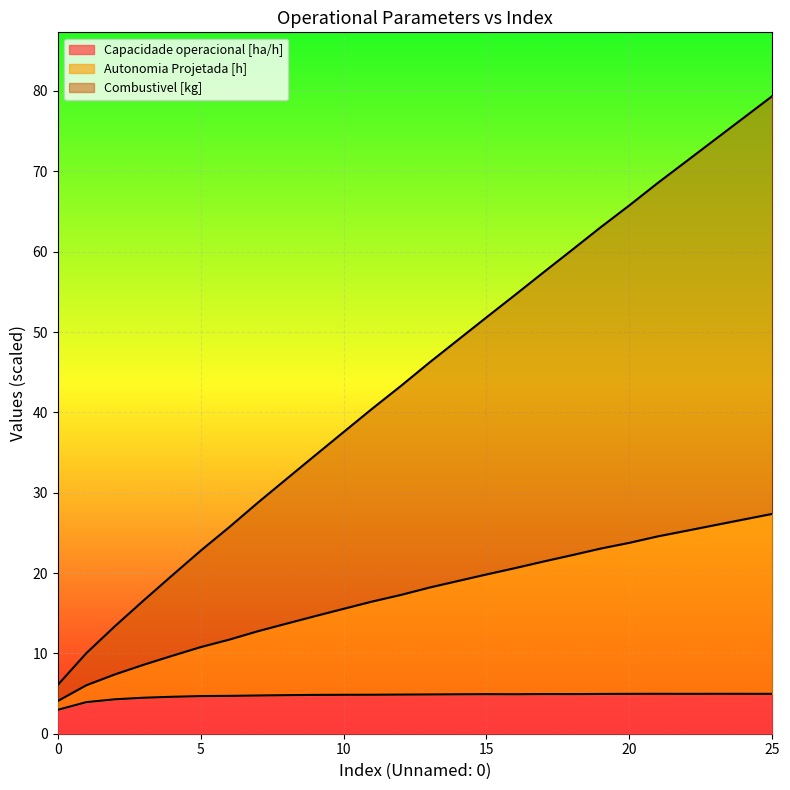

What is the maximum value for Capacidade operacional [ha/h]?

5.0